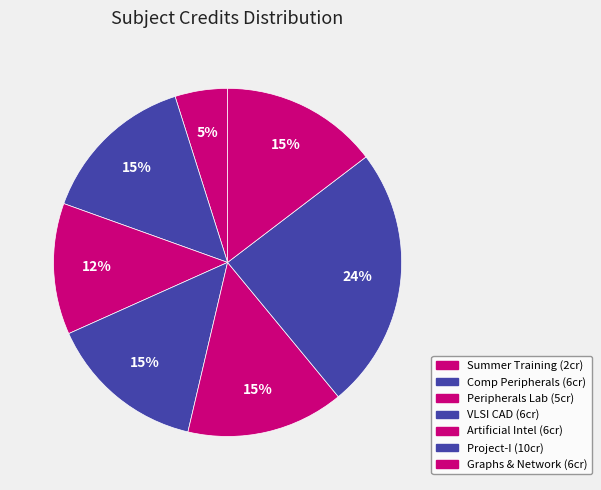

How many slices are in this pie chart?

7